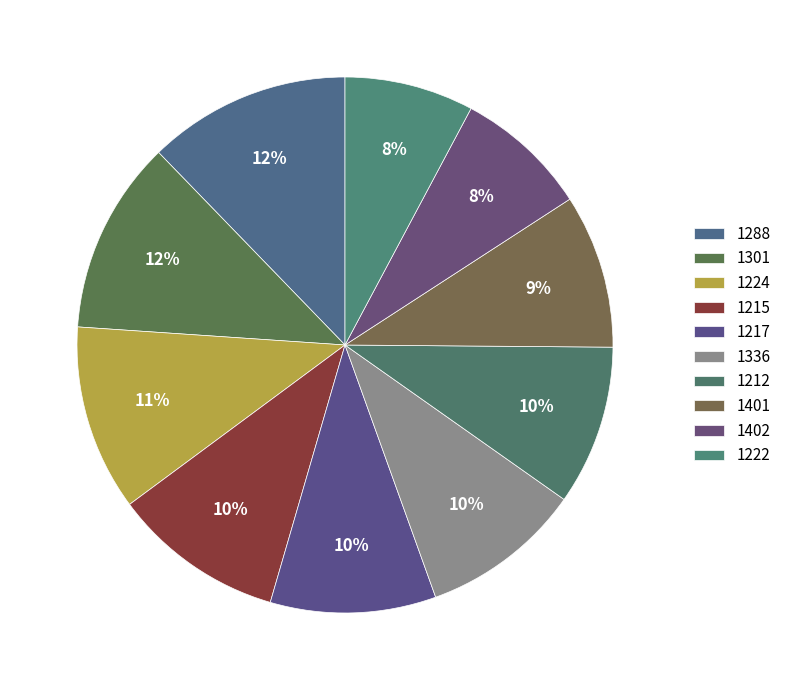

Which slice is the largest?

1288